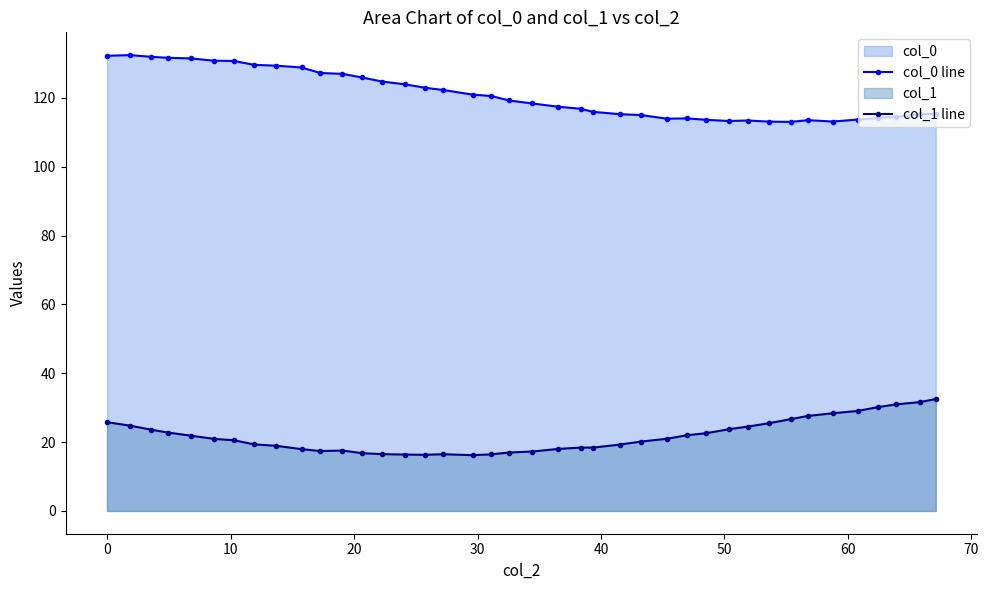

How many interior local peaks does the col_1 line series have?

3